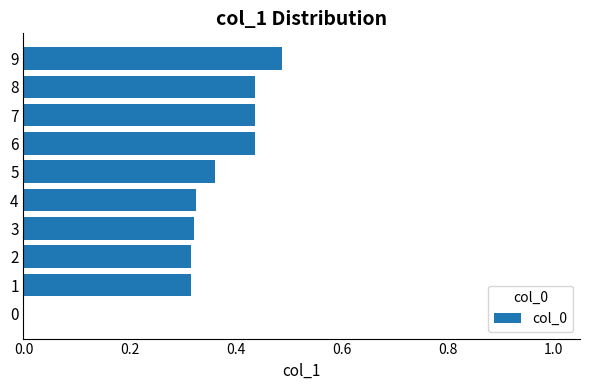

Is it true that the value at 6 is 0.2?

False